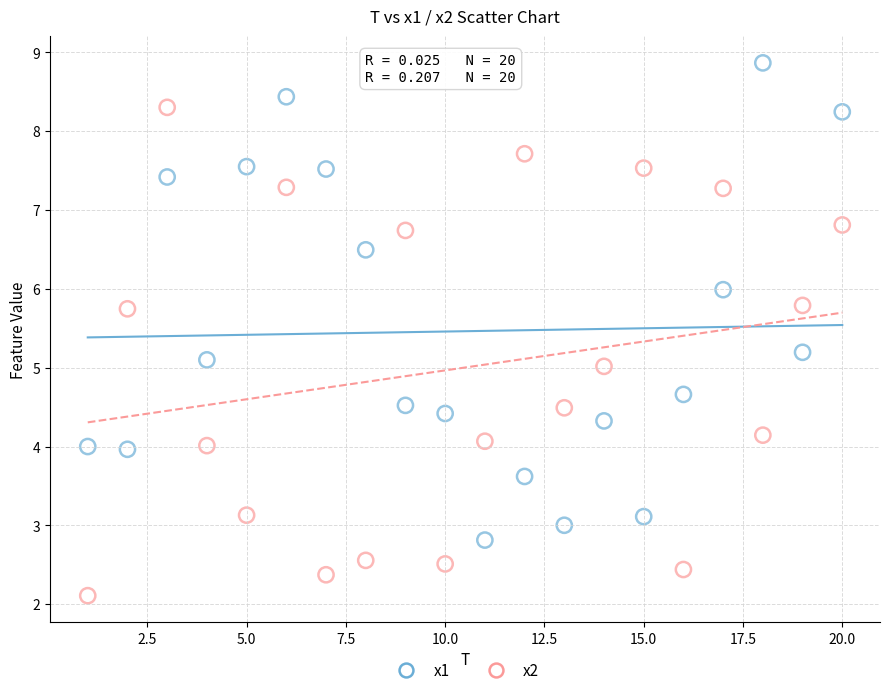

Across all data points, what is the range of X values (max minus min)?

19.0